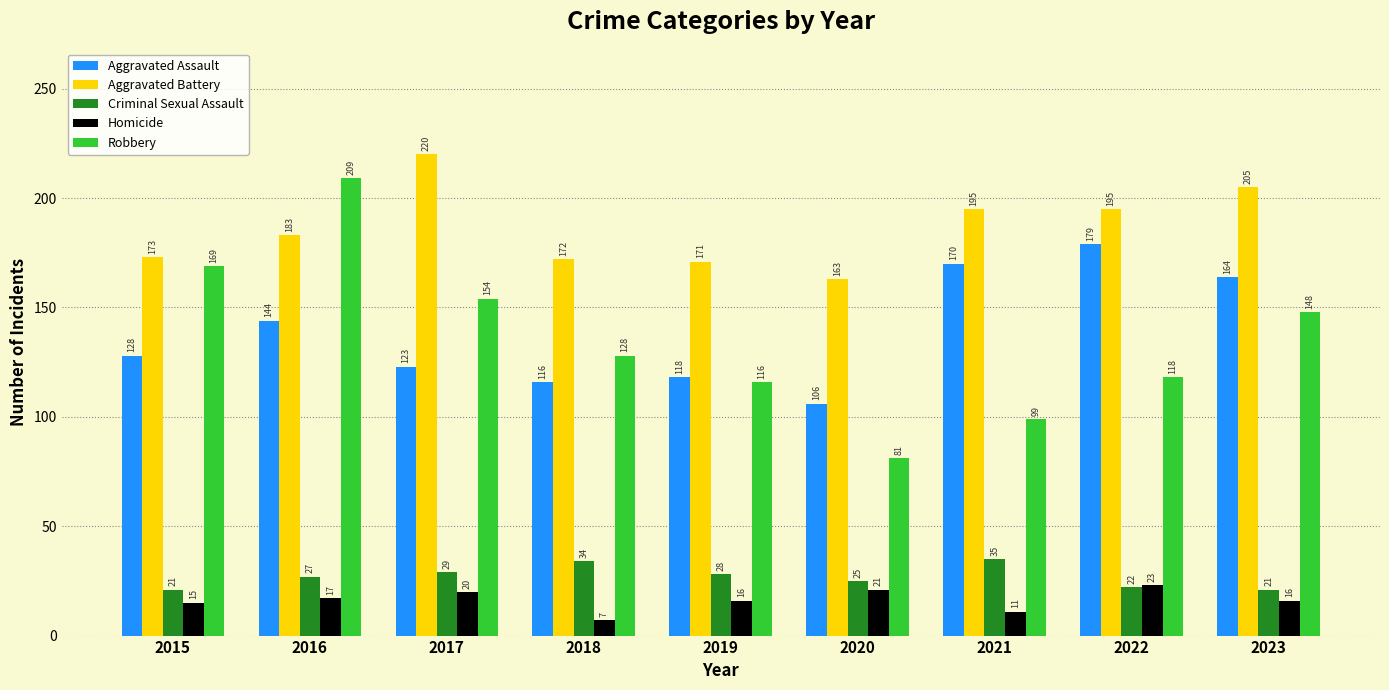

What is the average value of the Robbery series?

136